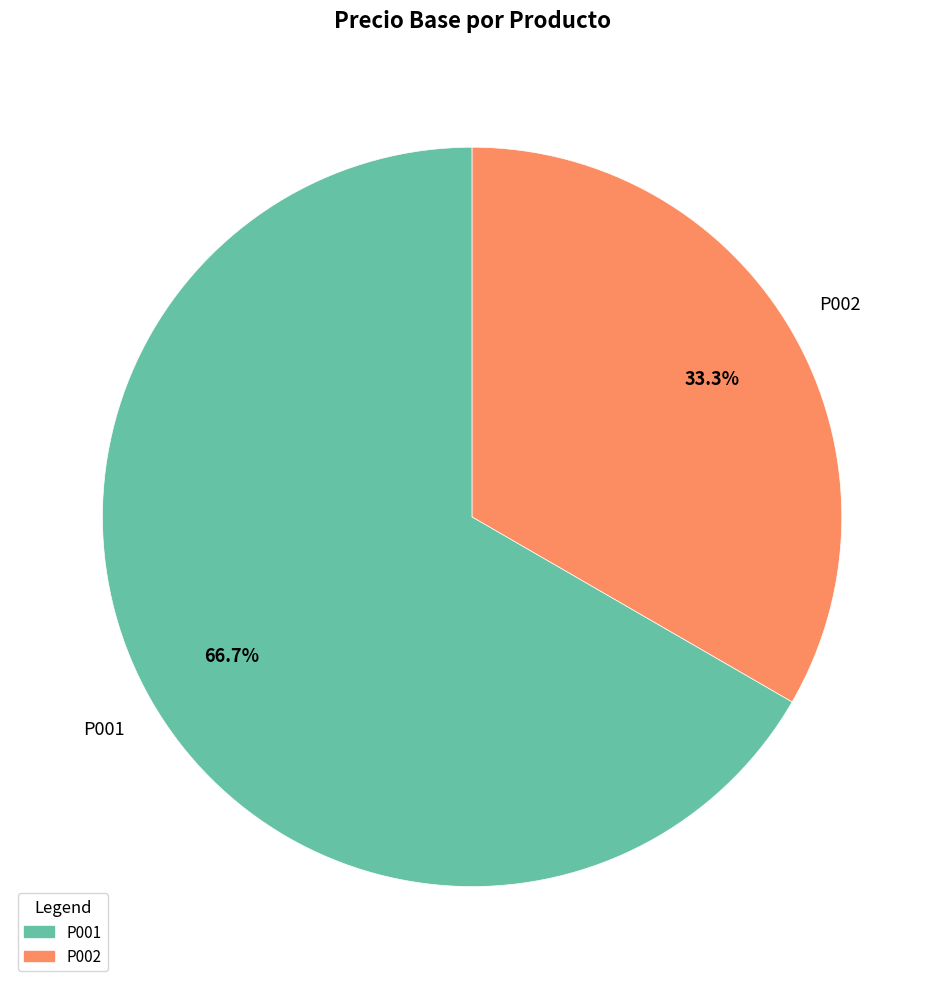

The P002 slice represents 33% of the pie. True or false?

True